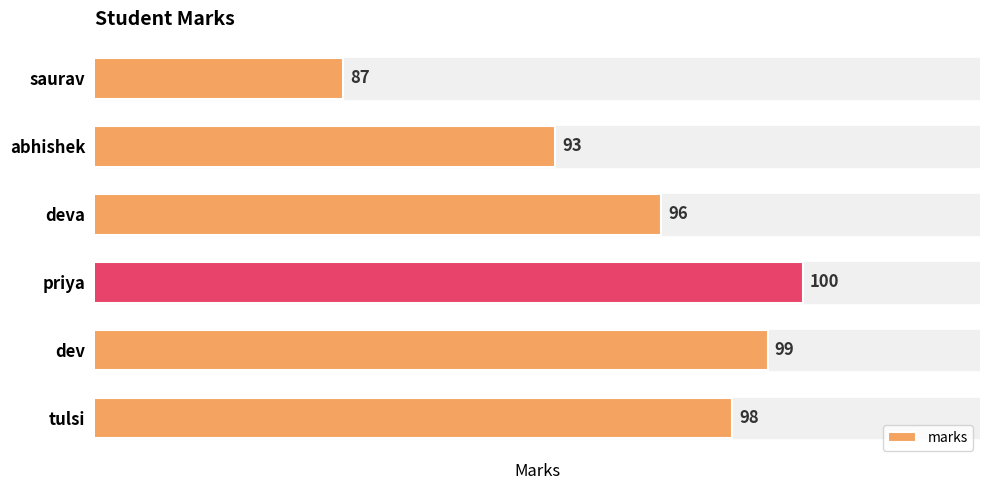

Which label corresponds to the smallest value in the chart?

saurav